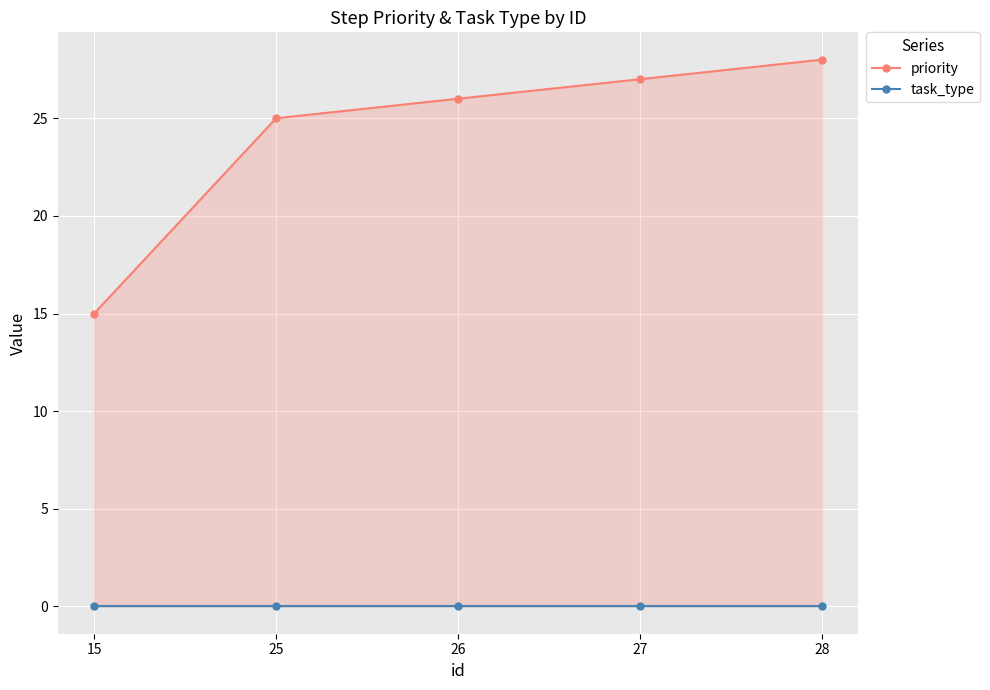

At 25, list the series in order from largest to smallest.

priority, task_type